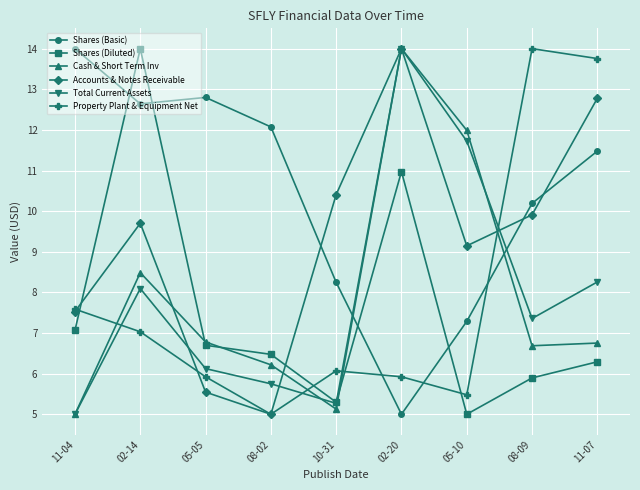

How many values in the Total Current Assets series exceed 7?

5